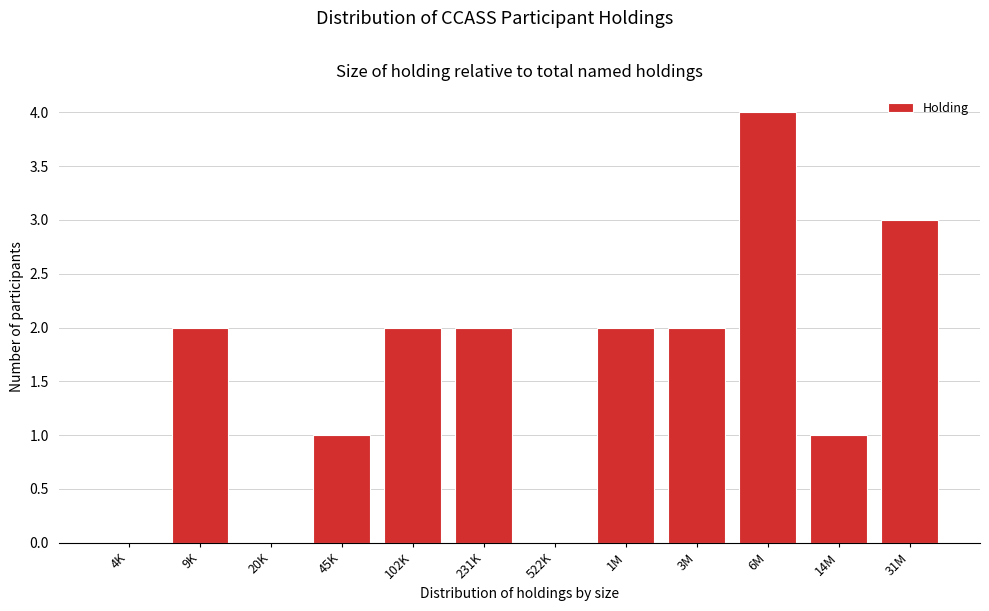

Reading right to left, extract all data points from this chart.

31M=3	14M=1	6M=4	3M=2	1M=2	522K=0	231K=2	102K=2	45K=1	20K=0	9K=2	4K=0